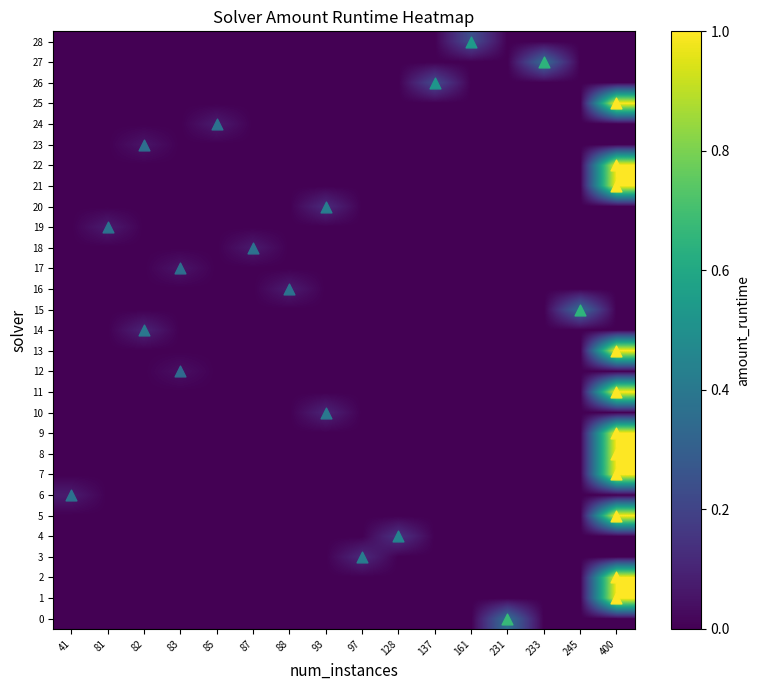

Reading left to right, what are all the values shown in this chart?

0: 41=0.0	81=0.0	82=0.0	83=0.0	85=0.0	87=0.0	88=0.0	93=0.0	97=0.0	128=0.0	137=0.0	161=0.0	231=0.4	233=0.0	245=0.0	400=0.0
1: 41=0.0	81=0.0	82=0.0	83=0.0	85=0.0	87=0.0	88=0.0	93=0.0	97=0.0	128=0.0	137=0.0	161=0.0	231=0.0	233=0.0	245=0.0	400=1.0
2: 41=0.0	81=0.0	82=0.0	83=0.0	85=0.0	87=0.0	88=0.0	93=0.0	97=0.0	128=0.0	137=0.0	161=0.0	231=0.0	233=0.0	245=0.0	400=1.0
3: 41=0.0	81=0.0	82=0.0	83=0.0	85=0.0	87=0.0	88=0.0	93=0.0	97=0.1	128=0.0	137=0.0	161=0.0	231=0.0	233=0.0	245=0.0	400=0.0
4: 41=0.0	81=0.0	82=0.0	83=0.0	85=0.0	87=0.0	88=0.0	93=0.0	97=0.0	128=0.1	137=0.0	161=0.0	231=0.0	233=0.0	245=0.0	400=0.0
5: 41=0.0	81=0.0	82=0.0	83=0.0	85=0.0	87=0.0	88=0.0	93=0.0	97=0.0	128=0.0	137=0.0	161=0.0	231=0.0	233=0.0	245=0.0	400=1.0
6: 41=0.1	81=0.0	82=0.0	83=0.0	85=0.0	87=0.0	88=0.0	93=0.0	97=0.0	128=0.0	137=0.0	161=0.0	231=0.0	233=0.0	245=0.0	400=0.0
7: 41=0.0	81=0.0	82=0.0	83=0.0	85=0.0	87=0.0	88=0.0	93=0.0	97=0.0	128=0.0	137=0.0	161=0.0	231=0.0	233=0.0	245=0.0	400=1.0
8: 41=0.0	81=0.0	82=0.0	83=0.0	85=0.0	87=0.0	88=0.0	93=0.0	97=0.0	128=0.0	137=0.0	161=0.0	231=0.0	233=0.0	245=0.0	400=1.0
9: 41=0.0	81=0.0	82=0.0	83=0.0	85=0.0	87=0.0	88=0.0	93=0.0	97=0.0	128=0.0	137=0.0	161=0.0	231=0.0	233=0.0	245=0.0	400=1.0
10: 41=0.0	81=0.0	82=0.0	83=0.0	85=0.0	87=0.0	88=0.0	93=0.1	97=0.0	128=0.0	137=0.0	161=0.0	231=0.0	233=0.0	245=0.0	400=0.0
11: 41=0.0	81=0.0	82=0.0	83=0.0	85=0.0	87=0.0	88=0.0	93=0.0	97=0.0	128=0.0	137=0.0	161=0.0	231=0.0	233=0.0	245=0.0	400=1.0
12: 41=0.0	81=0.0	82=0.0	83=0.0	85=0.0	87=0.0	88=0.0	93=0.0	97=0.0	128=0.0	137=0.0	161=0.0	231=0.0	233=0.0	245=0.0	400=0.0
13: 41=0.0	81=0.0	82=0.0	83=0.0	85=0.0	87=0.0	88=0.0	93=0.0	97=0.0	128=0.0	137=0.0	161=0.0	231=0.0	233=0.0	245=0.0	400=1.0
14: 41=0.0	81=0.0	82=0.1	83=0.0	85=0.0	87=0.0	88=0.0	93=0.0	97=0.0	128=0.0	137=0.0	161=0.0	231=0.0	233=0.0	245=0.0	400=0.0
15: 41=0.0	81=0.0	82=0.0	83=0.0	85=0.0	87=0.0	88=0.0	93=0.0	97=0.0	128=0.0	137=0.0	161=0.0	231=0.0	233=0.0	245=0.4	400=0.0
16: 41=0.0	81=0.0	82=0.0	83=0.0	85=0.0	87=0.0	88=0.1	93=0.0	97=0.0	128=0.0	137=0.0	161=0.0	231=0.0	233=0.0	245=0.0	400=0.0
17: 41=0.0	81=0.0	82=0.0	83=0.1	85=0.0	87=0.0	88=0.0	93=0.0	97=0.0	128=0.0	137=0.0	161=0.0	231=0.0	233=0.0	245=0.0	400=0.0
18: 41=0.0	81=0.0	82=0.0	83=0.0	85=0.0	87=0.1	88=0.0	93=0.0	97=0.0	128=0.0	137=0.0	161=0.0	231=0.0	233=0.0	245=0.0	400=0.0
19: 41=0.0	81=0.1	82=0.0	83=0.0	85=0.0	87=0.0	88=0.0	93=0.0	97=0.0	128=0.0	137=0.0	161=0.0	231=0.0	233=0.0	245=0.0	400=0.0
20: 41=0.0	81=0.0	82=0.0	83=0.0	85=0.0	87=0.0	88=0.0	93=0.1	97=0.0	128=0.0	137=0.0	161=0.0	231=0.0	233=0.0	245=0.0	400=0.0
21: 41=0.0	81=0.0	82=0.0	83=0.0	85=0.0	87=0.0	88=0.0	93=0.0	97=0.0	128=0.0	137=0.0	161=0.0	231=0.0	233=0.0	245=0.0	400=1.0
22: 41=0.0	81=0.0	82=0.0	83=0.0	85=0.0	87=0.0	88=0.0	93=0.0	97=0.0	128=0.0	137=0.0	161=0.0	231=0.0	233=0.0	245=0.0	400=1.0
23: 41=0.0	81=0.0	82=0.1	83=0.0	85=0.0	87=0.0	88=0.0	93=0.0	97=0.0	128=0.0	137=0.0	161=0.0	231=0.0	233=0.0	245=0.0	400=0.0
24: 41=0.0	81=0.0	82=0.0	83=0.0	85=0.1	87=0.0	88=0.0	93=0.0	97=0.0	128=0.0	137=0.0	161=0.0	231=0.0	233=0.0	245=0.0	400=0.0
25: 41=0.0	81=0.0	82=0.0	83=0.0	85=0.0	87=0.0	88=0.0	93=0.0	97=0.0	128=0.0	137=0.0	161=0.0	231=0.0	233=0.0	245=0.0	400=1.0
26: 41=0.0	81=0.0	82=0.0	83=0.0	85=0.0	87=0.0	88=0.0	93=0.0	97=0.0	128=0.0	137=0.2	161=0.0	231=0.0	233=0.0	245=0.0	400=0.0
27: 41=0.0	81=0.0	82=0.0	83=0.0	85=0.0	87=0.0	88=0.0	93=0.0	97=0.0	128=0.0	137=0.0	161=0.0	231=0.0	233=0.3	245=0.0	400=0.0
28: 41=0.0	81=0.0	82=0.0	83=0.0	85=0.0	87=0.0	88=0.0	93=0.0	97=0.0	128=0.0	137=0.0	161=0.2	231=0.0	233=0.0	245=0.0	400=0.0